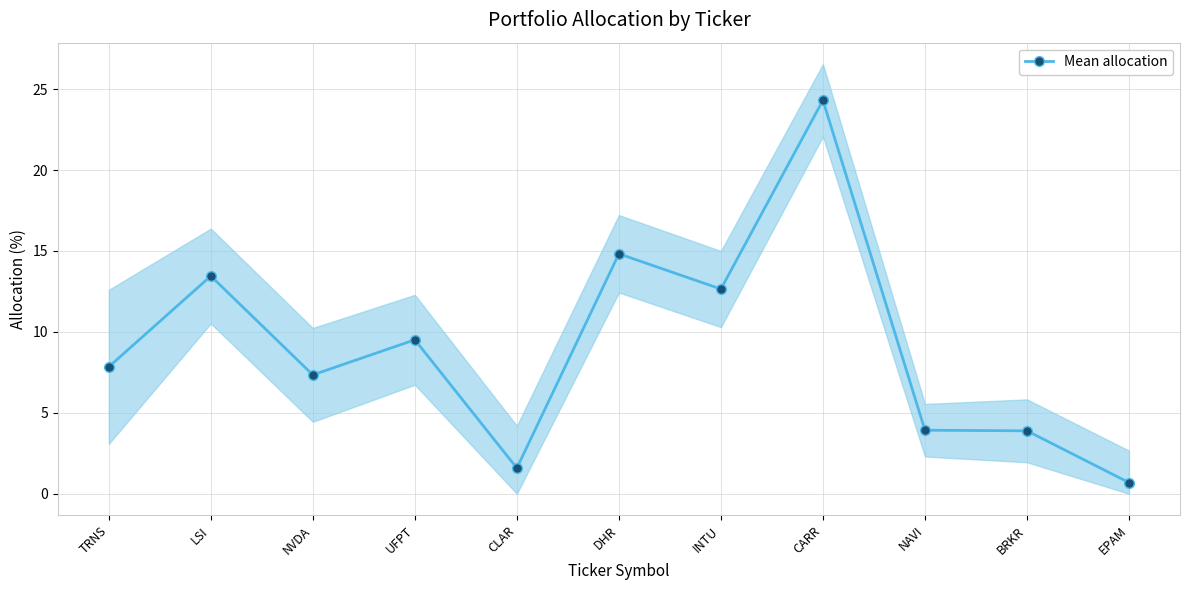

Which label corresponds to the largest value in the chart?

CARR